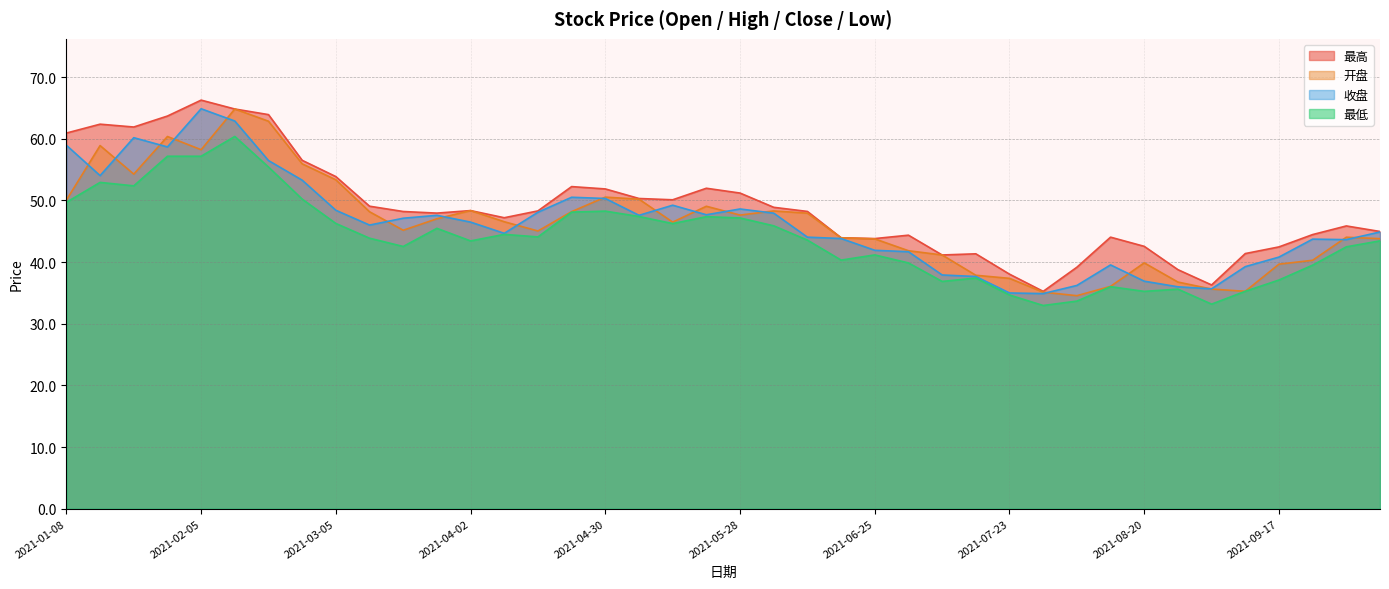

How many categories are shown in the chart?

40